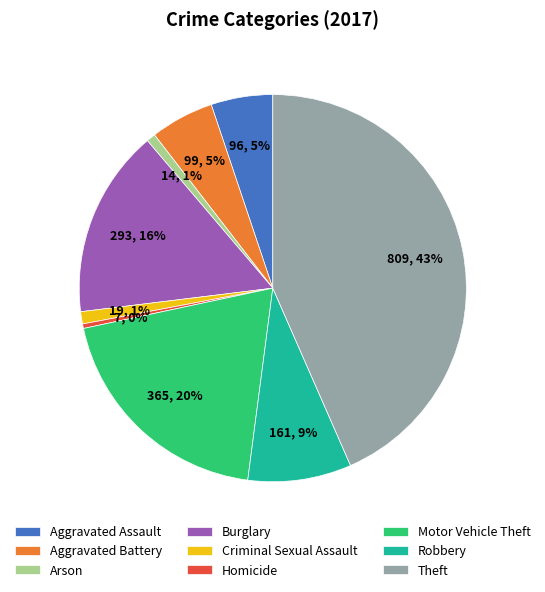

To the nearest percent, what is the difference between the Aggravated Battery and Theft slice percentages?

38%